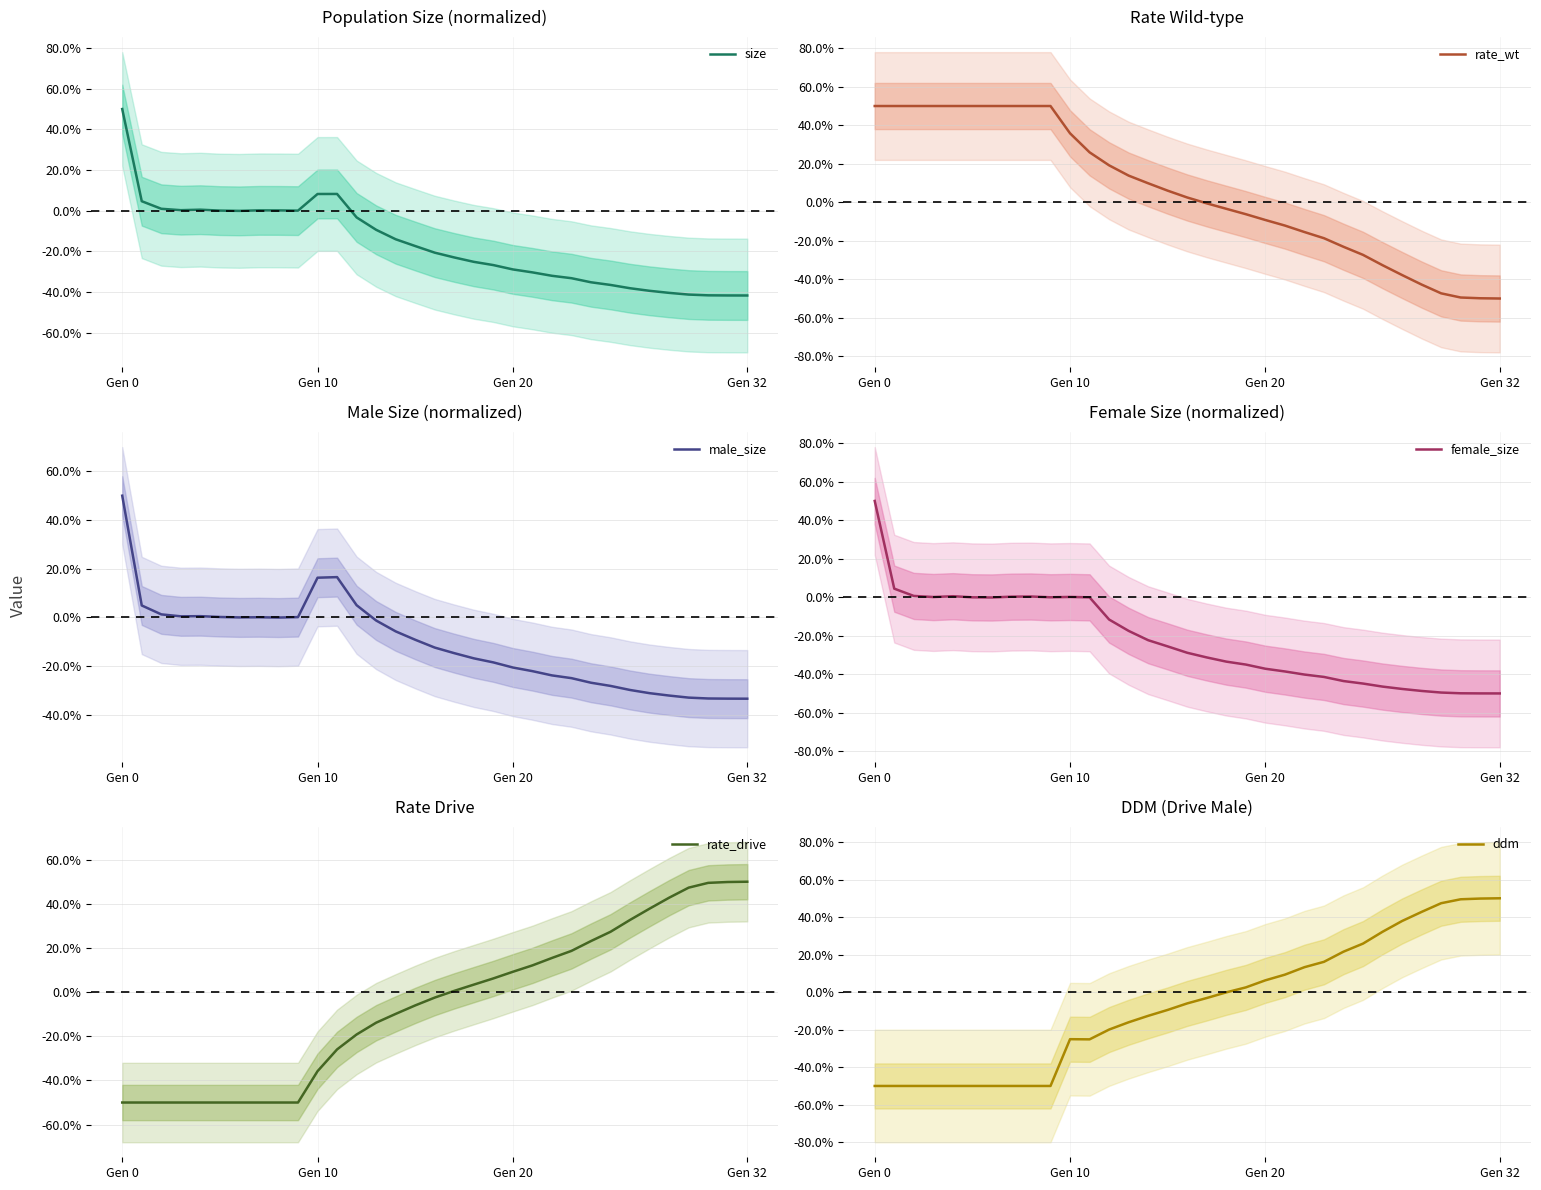

Rank the series at 14 from highest to lowest value.

rate_wt, male_size, rate_drive, ddm, size, female_size